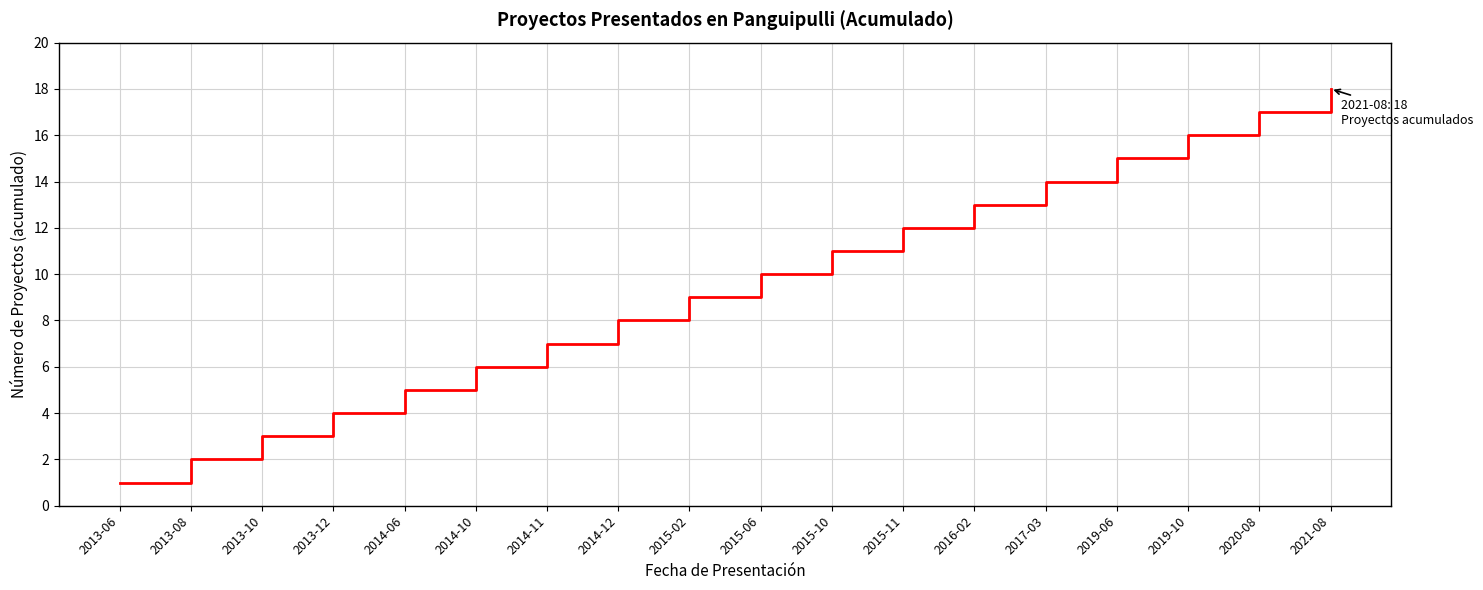

Does the chart display data point markers on the line(s)?

No